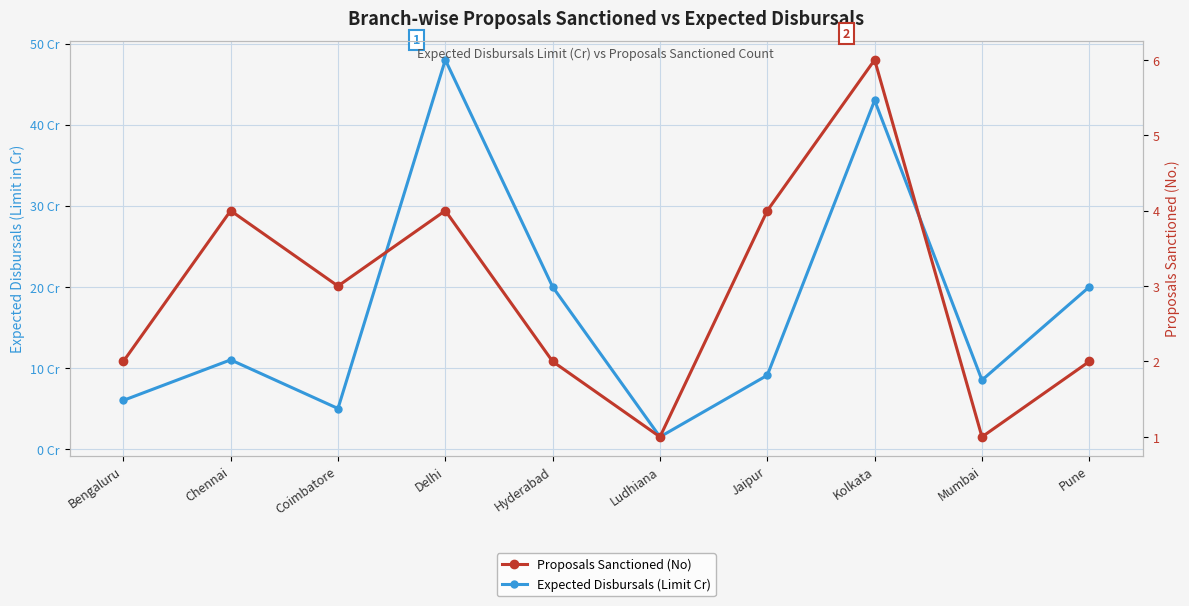

Where is Proposals Sanctioned (No) nearest to the value 3?

Coimbatore